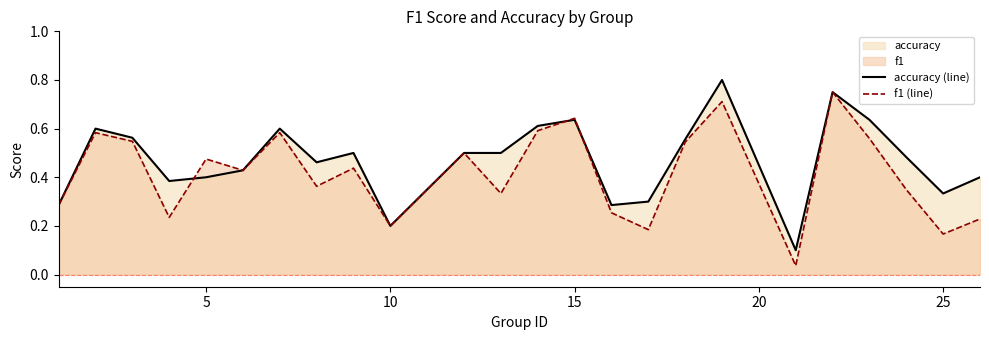

List the series in order of their peak value, lowest first.

f1 (line), accuracy (line)